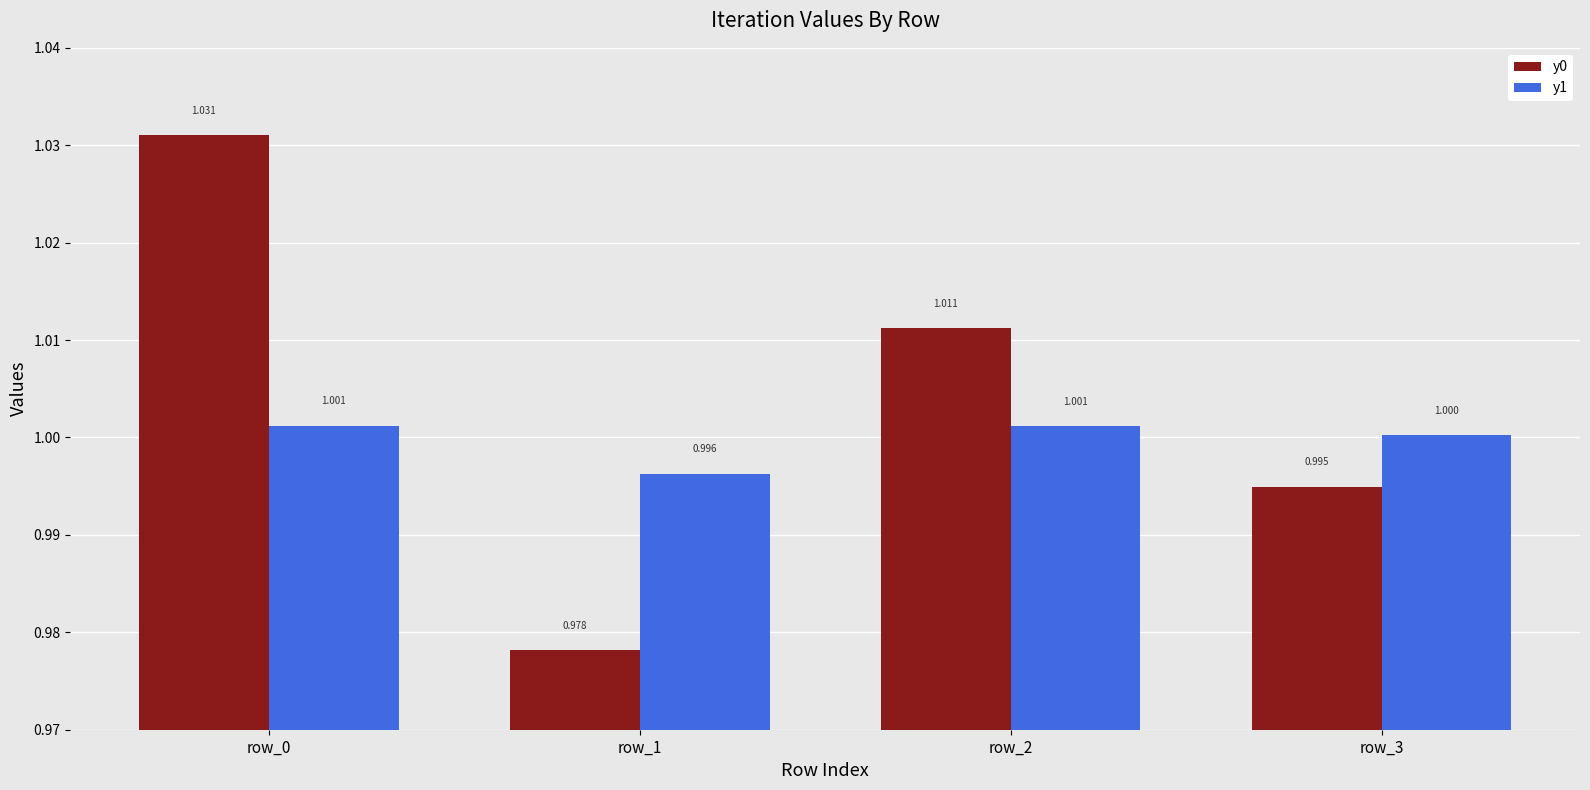

The value of y0 at row_1 is 1.0. True or false?

True